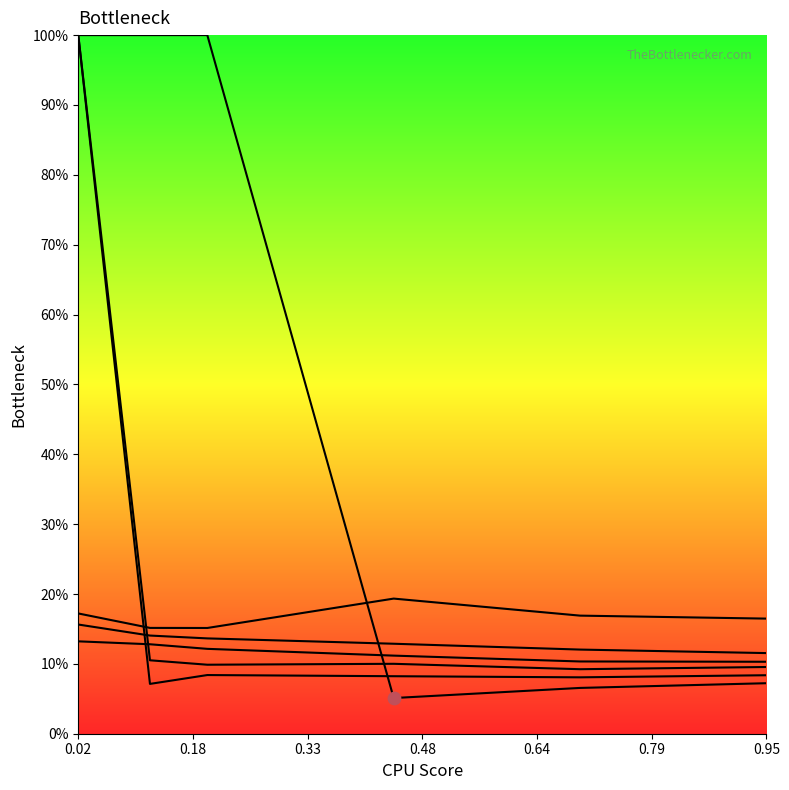

Is the value of 4950 at 0.6958904109589041 greater than the value of 4900 at 0.1205479452054795?

No